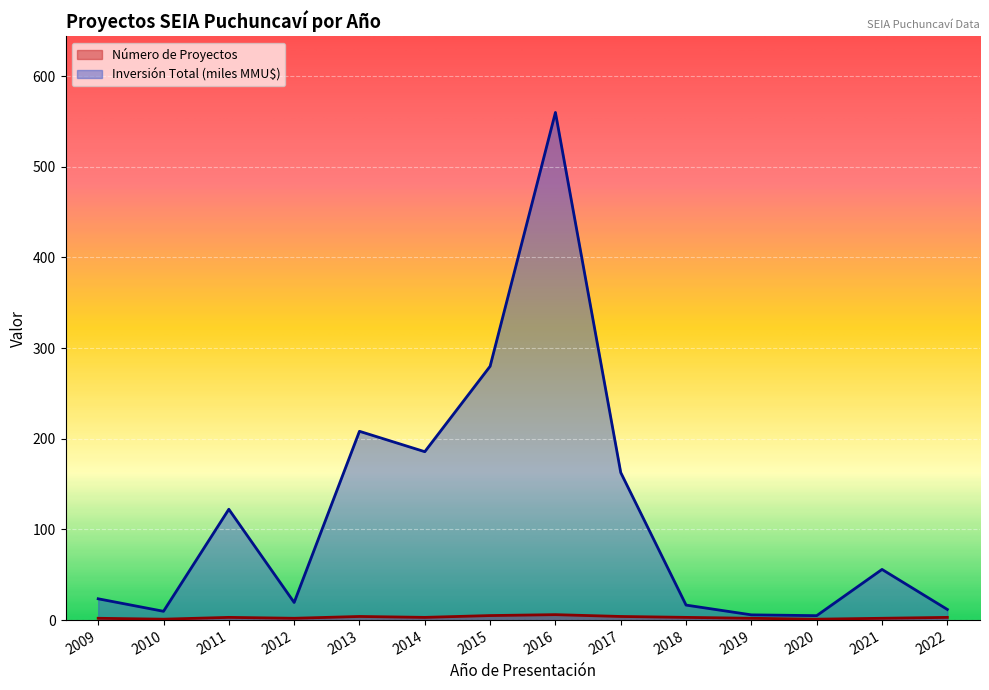

Reading right to left, transcribe all the data shown in this chart.

Número de Proyectos: 2022=3.0	2021=2.0	2020=1.0	2019=2.0	2018=3.0	2017=4.0	2016=6.0	2015=5.0	2014=3.0	2013=4.0	2012=2.0	2011=3.0	2010=1.0	2009=2.0
Inversión Total (MMU$): 2022=11.8	2021=55.9	2020=4.9	2019=5.8	2018=16.6	2017=162.8	2016=560.0	2015=280.0	2014=185.8	2013=208.3	2012=19.4	2011=122.3	2010=9.7	2009=23.5